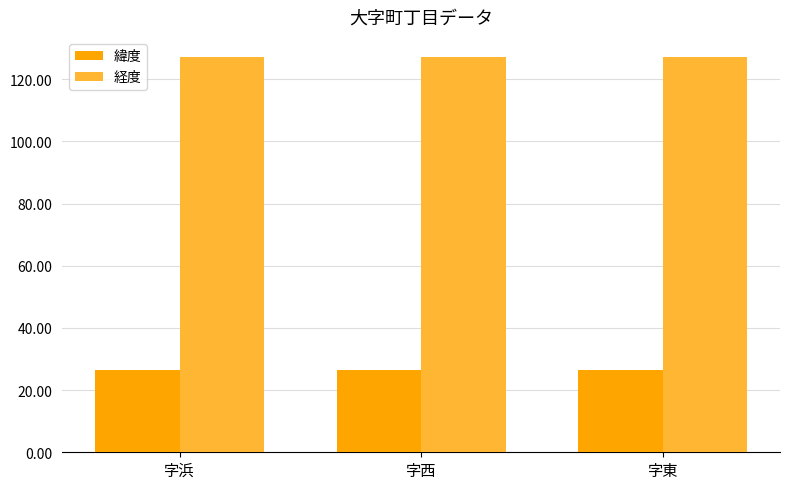

What is the label of the 2nd bar from the left?

字西